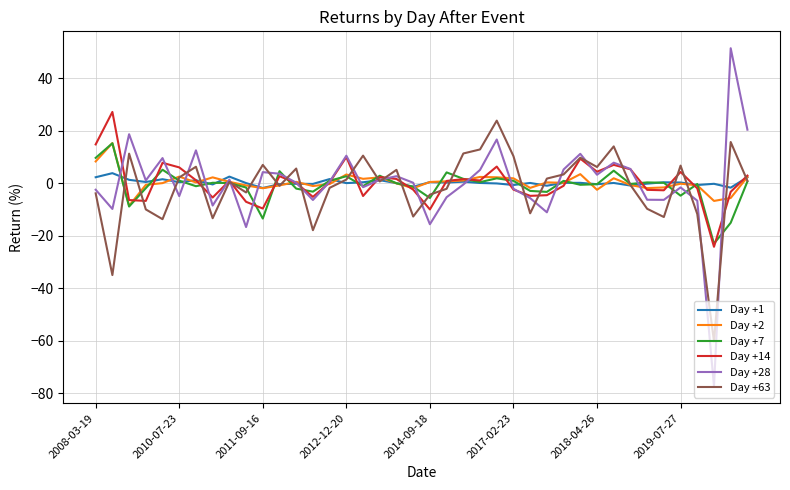

What is the maximum value shown in the chart?

51.5